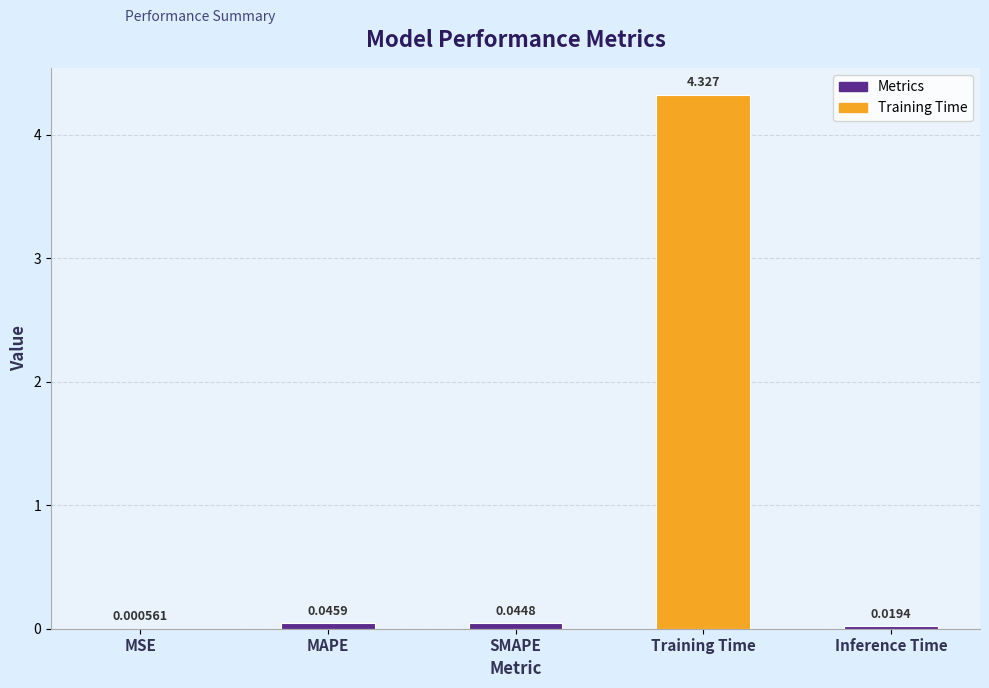

Which label corresponds to the largest value in the chart?

Training Time